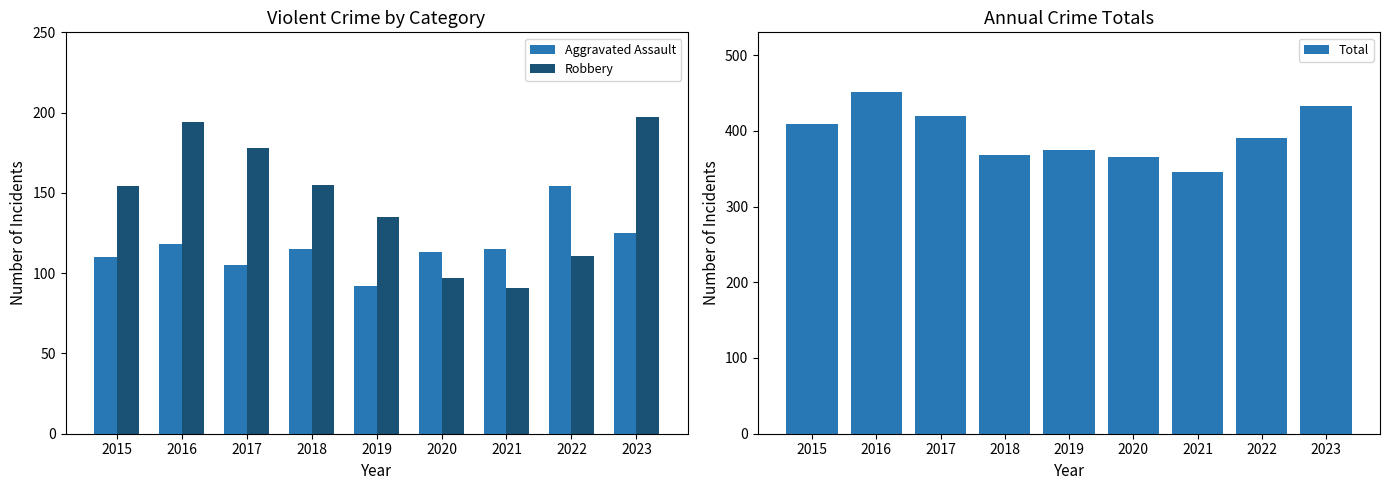

What is the average value of the Robbery series?

146